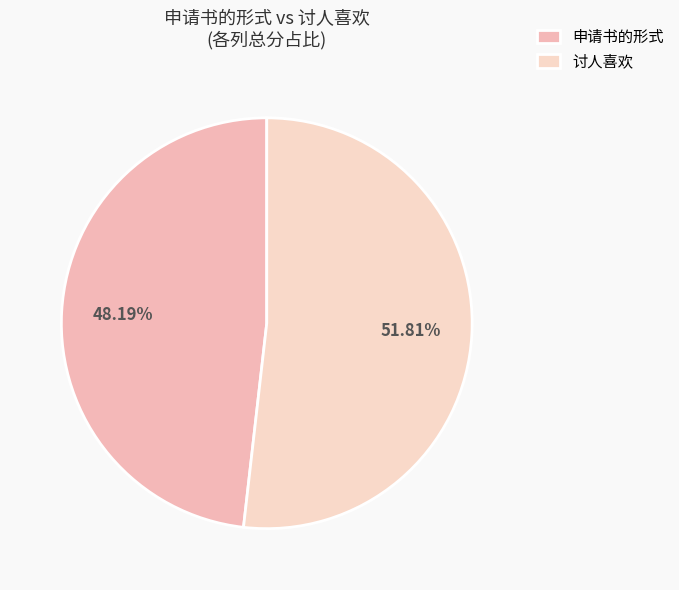

Is there a majority slice in this chart?

Yes